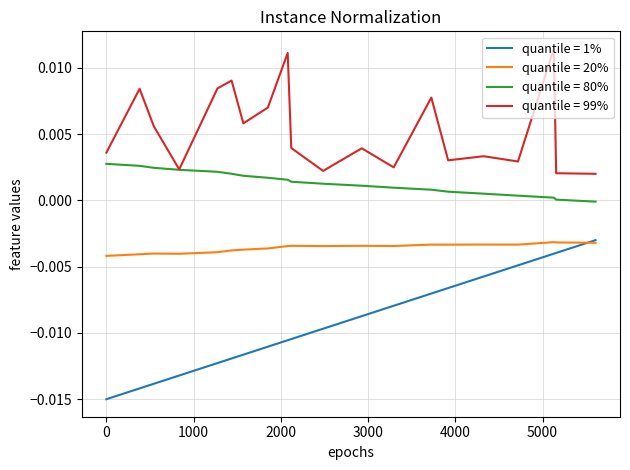

How many lines are shown in the chart?

4